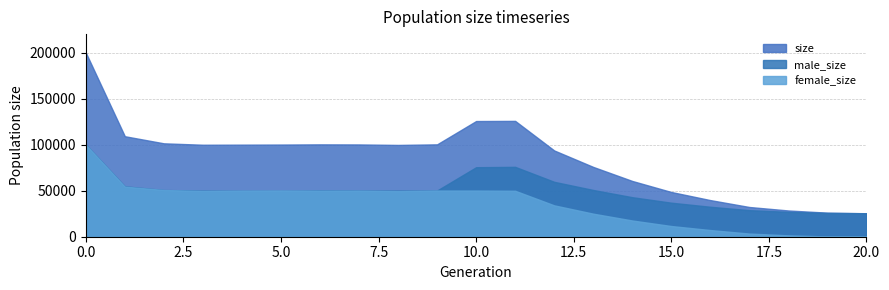

What is the value of the female_size point at the 8th from the left?

50056